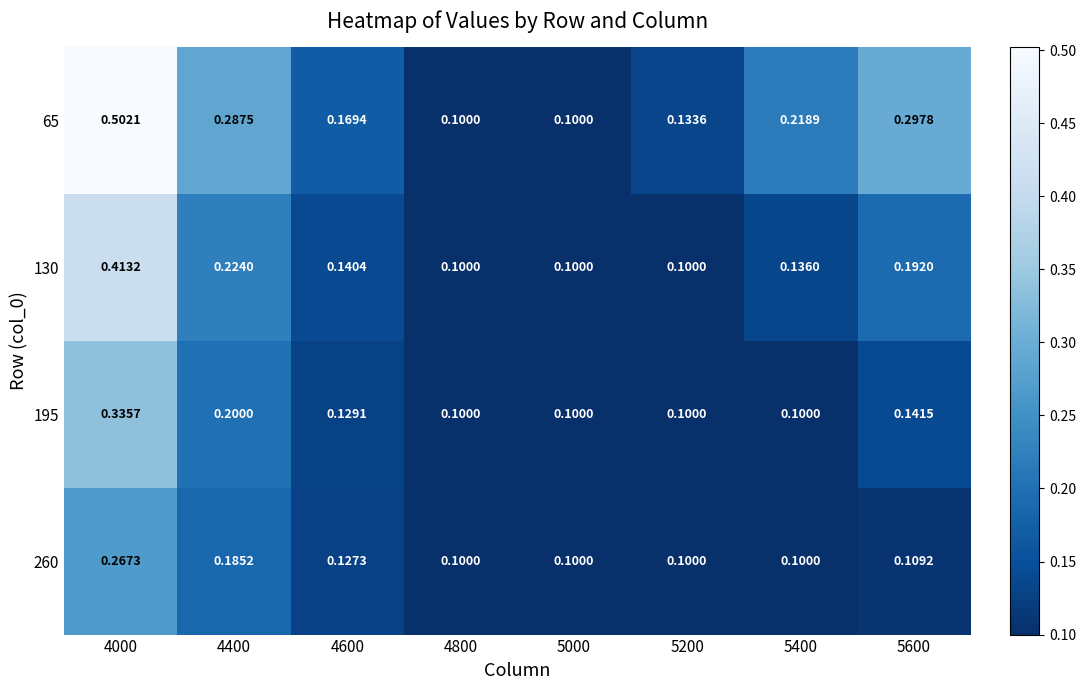

Between 4400 and 5000, which is larger?

4400